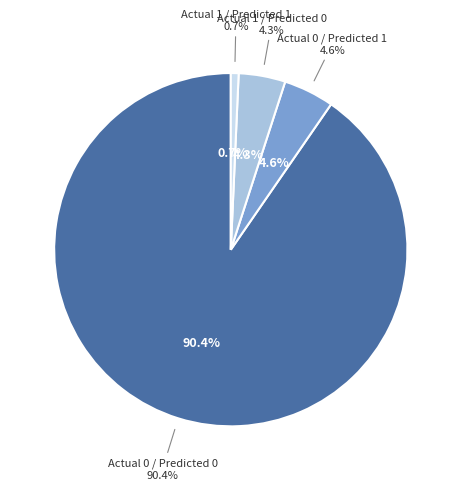

Count the number of slices in the pie.

4